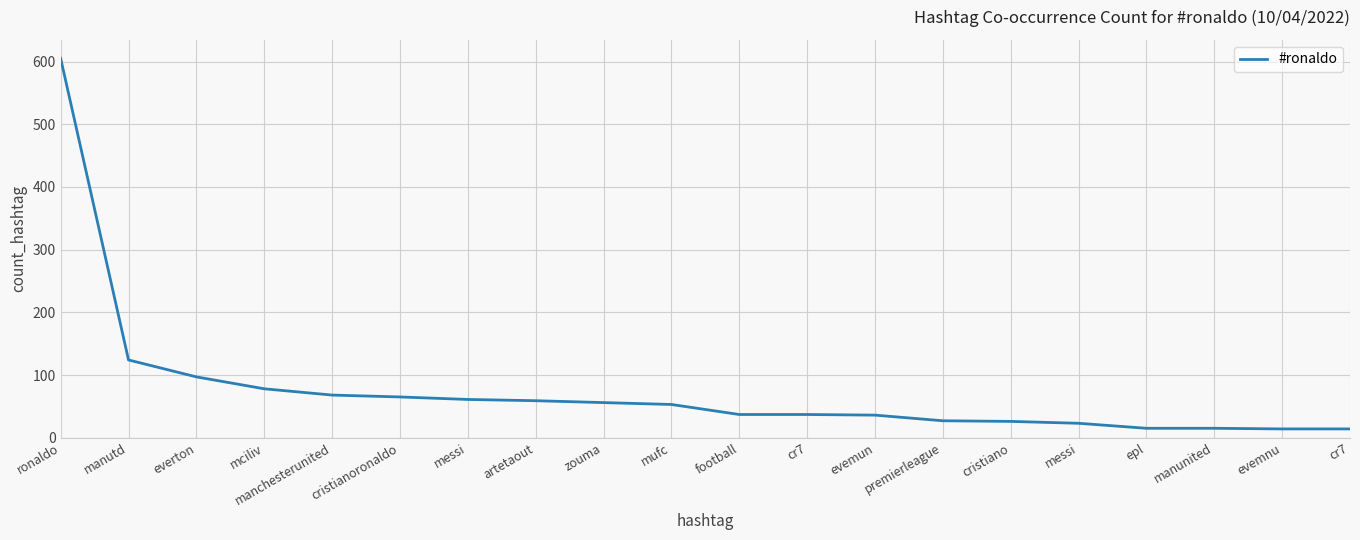

Does the chart display data point markers on the line(s)?

No